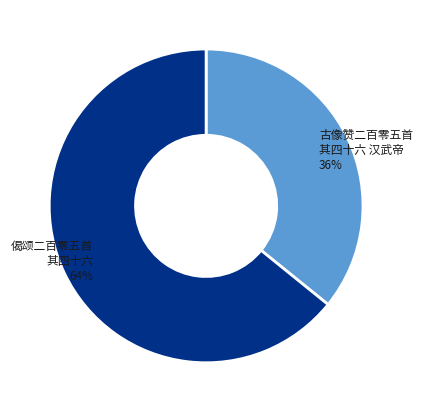

Approximately how many times larger is the value at 古像赞二百零五首 其四十六 汉武帝 compared to 偈颂二百零五首 其四十六?

0.6